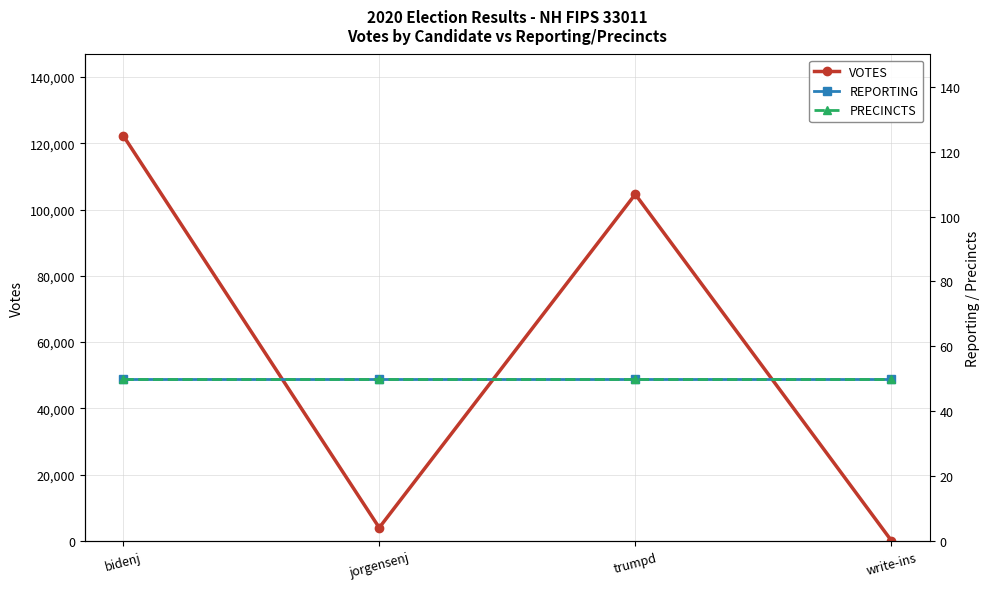

Which category has the highest value across all series?

bidenj